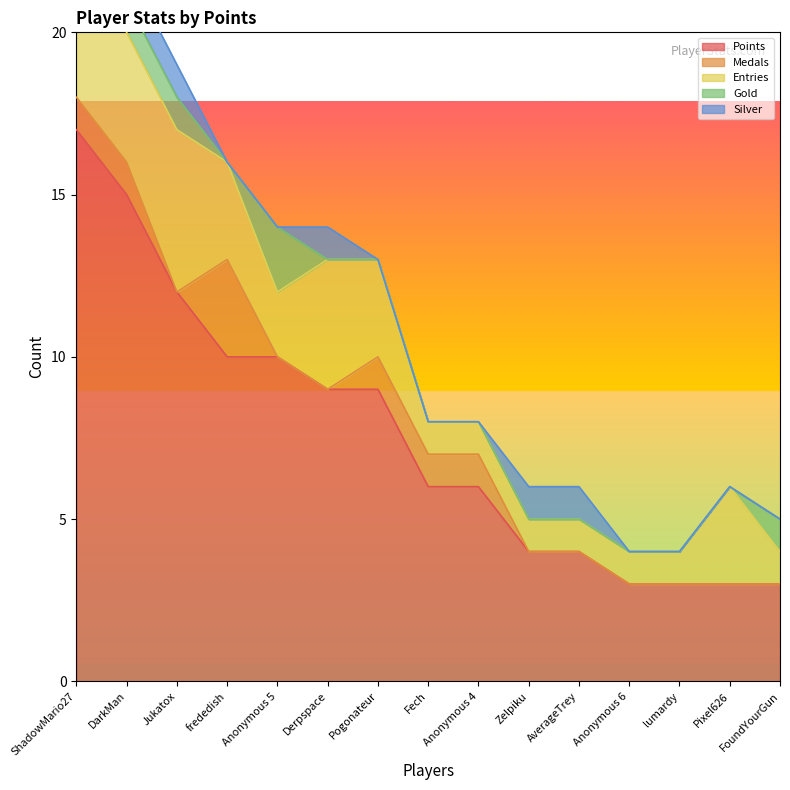

Where does the Entries series first go above 2?

ShadowMario27